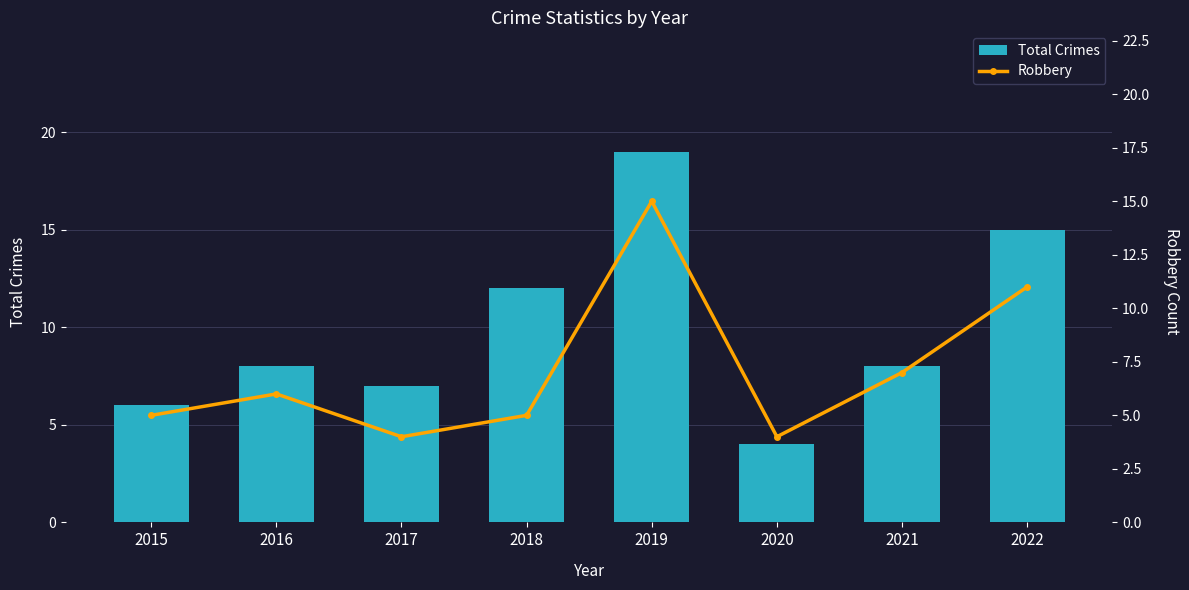

Are the bars grouped side by side (vs. stacked)?

Yes